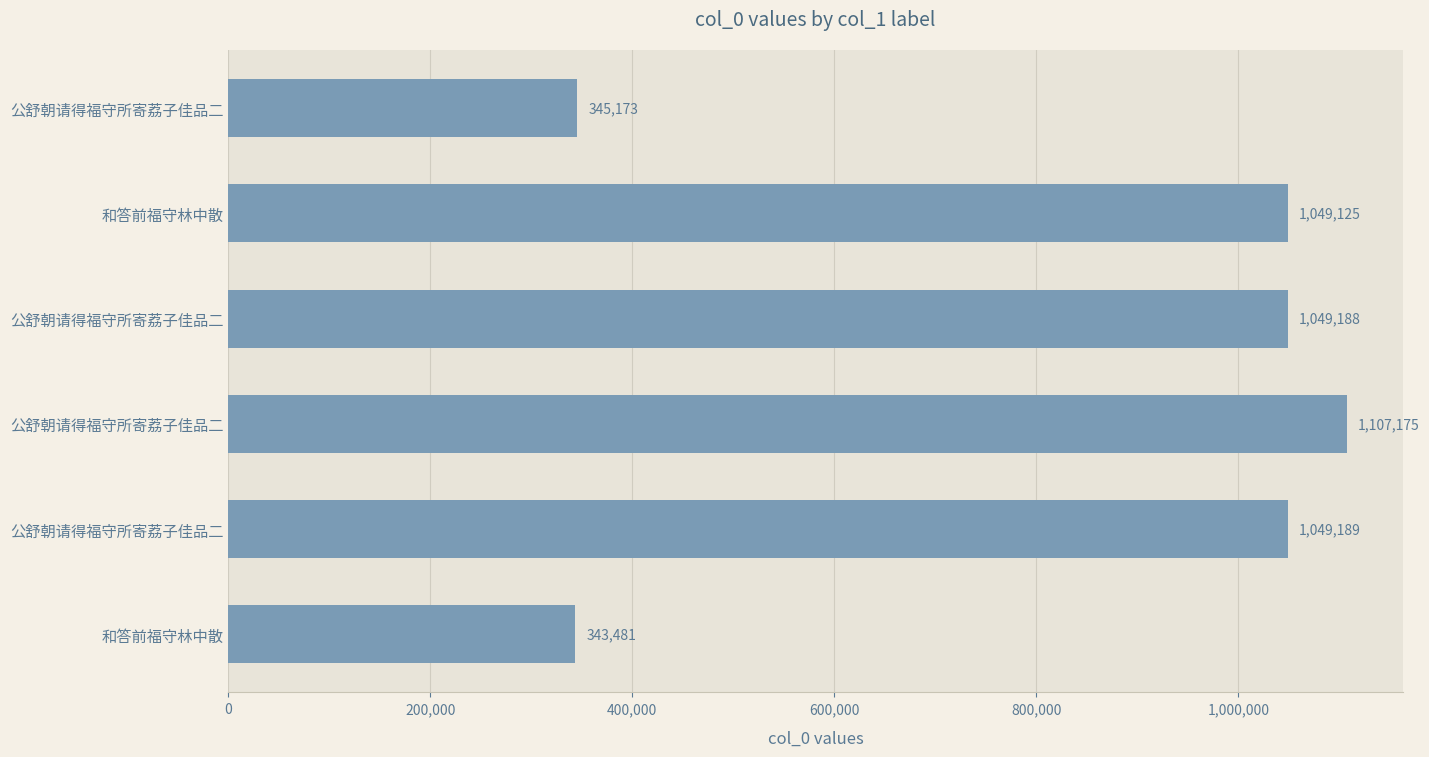

What is the greatest value displayed?

1107175